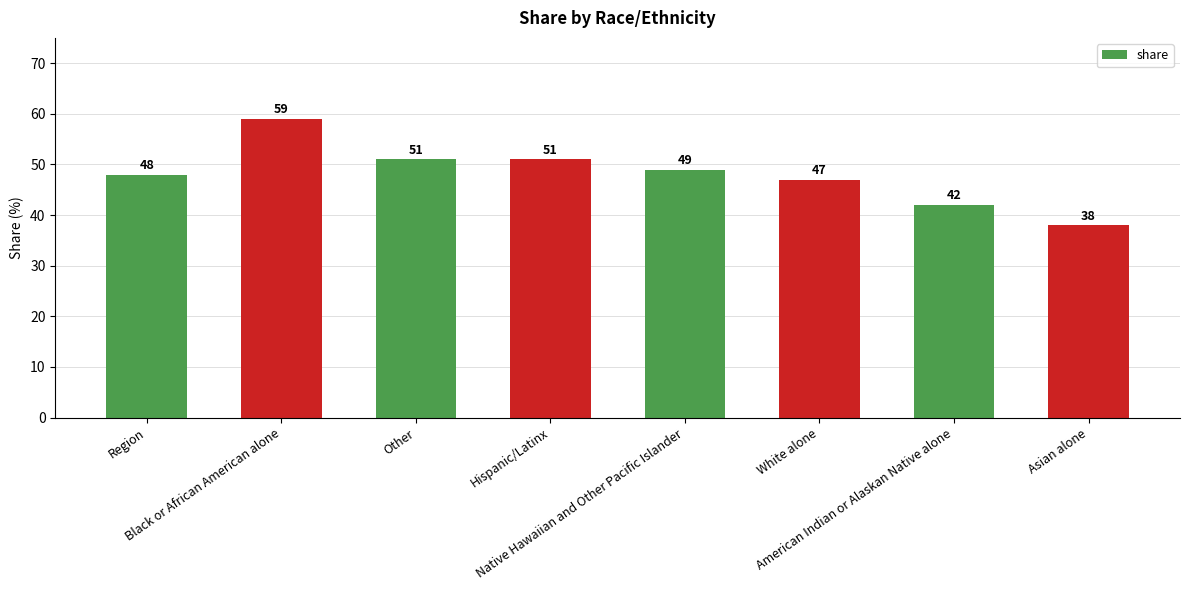

What is the minimum value shown in the chart?

38